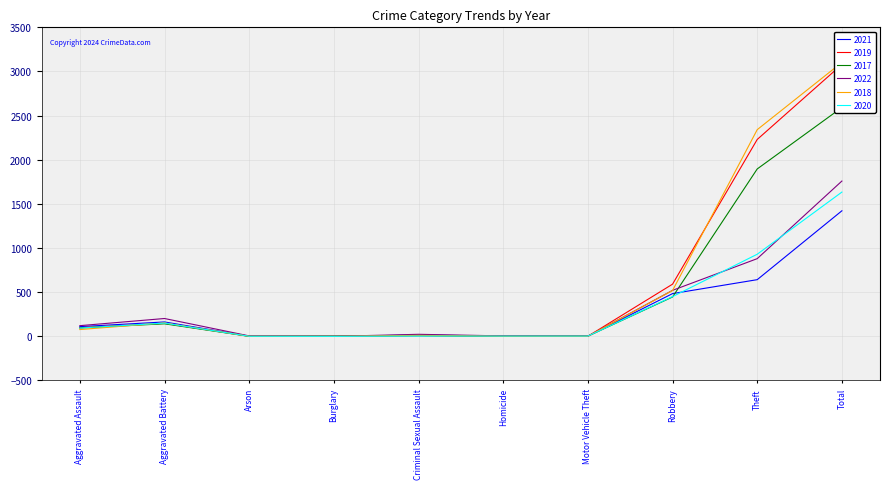

At which label does 2017 reach its minimum?

Arson